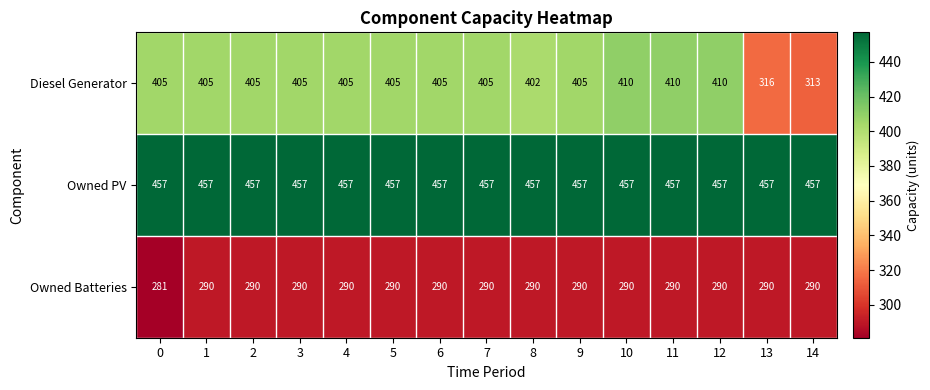

List the series in order of their peak value, lowest first.

Owned Batteries, Diesel Generator, Owned PV